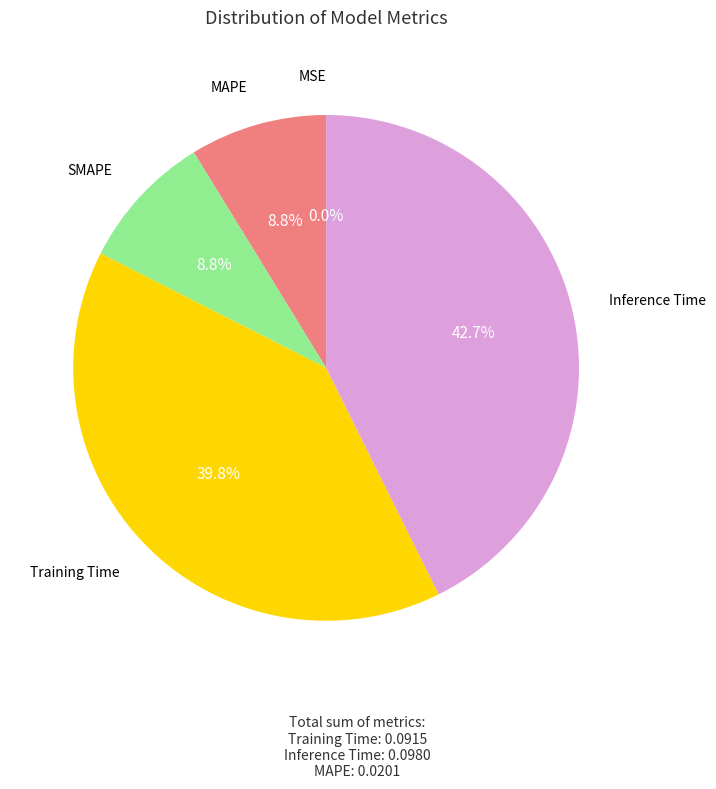

Is there any slice that represents more than half of the pie?

No